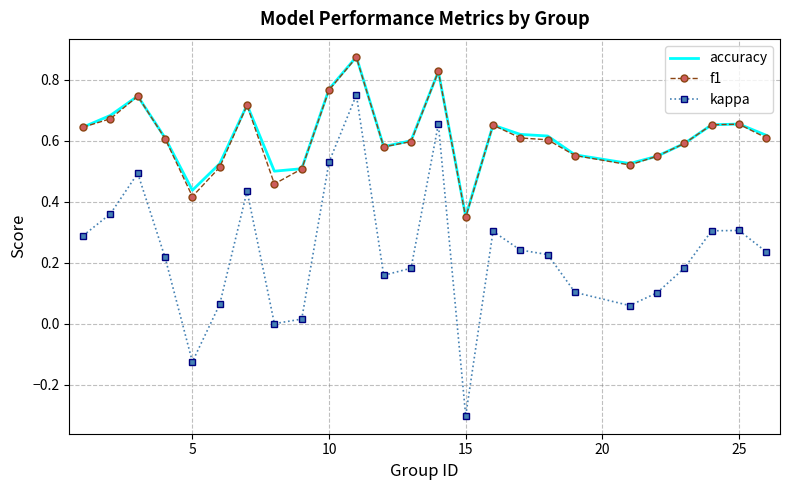

Which series has the largest range (max minus min)?

kappa